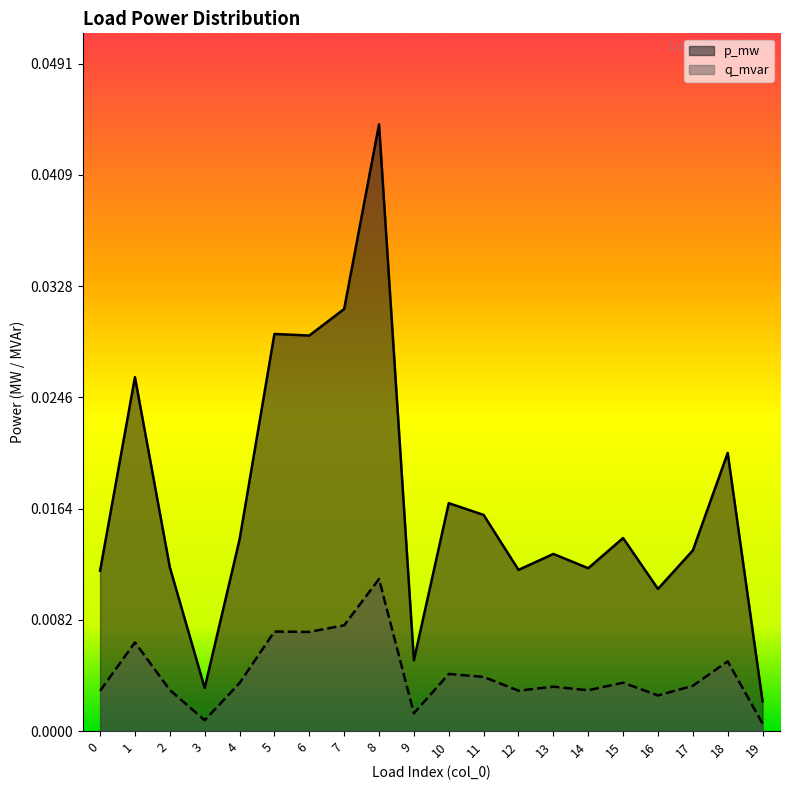

True or false: q_mvar has more than 2 points higher than both neighbors.

True